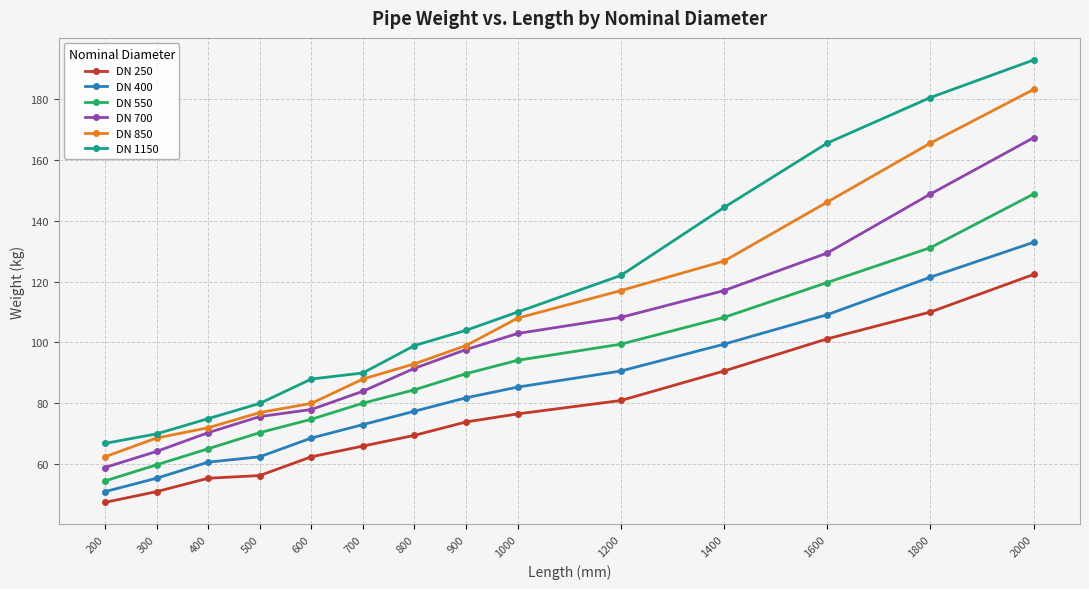

At which label does DN 550 first exceed 89?

900